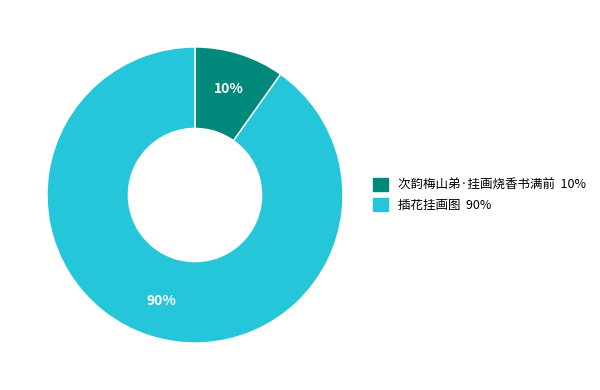

Which slice is the smallest?

次韵梅山弟·挂画烧香书满前